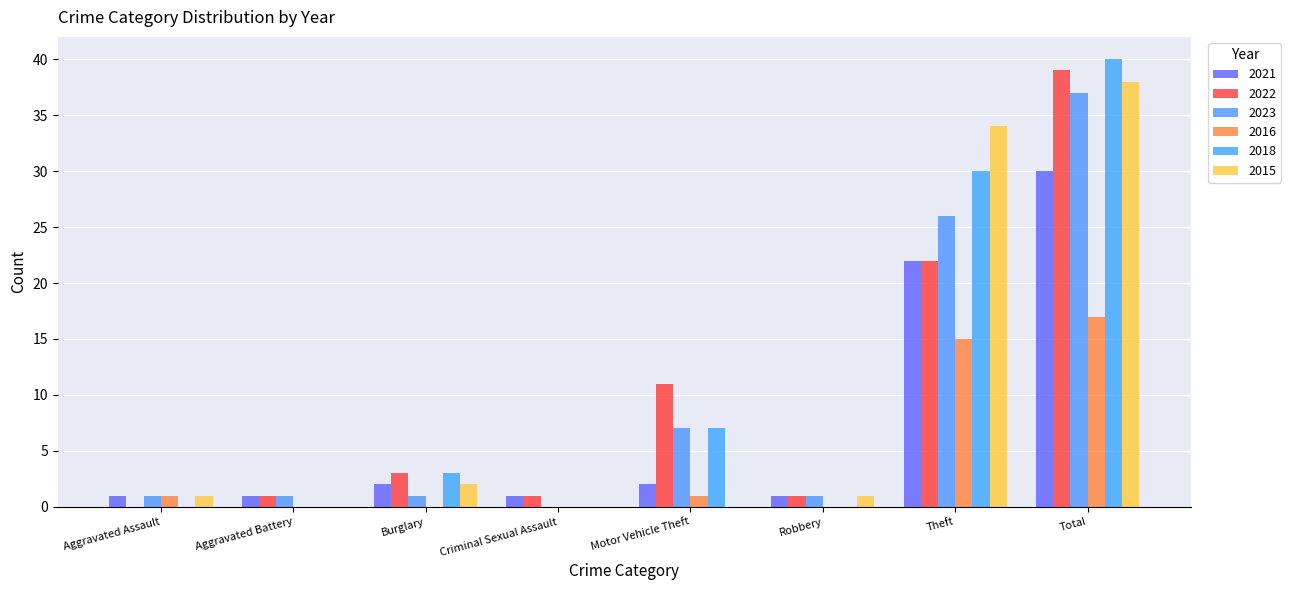

Between Criminal Sexual Assault and Motor Vehicle Theft, which series saw the biggest shift?

2022